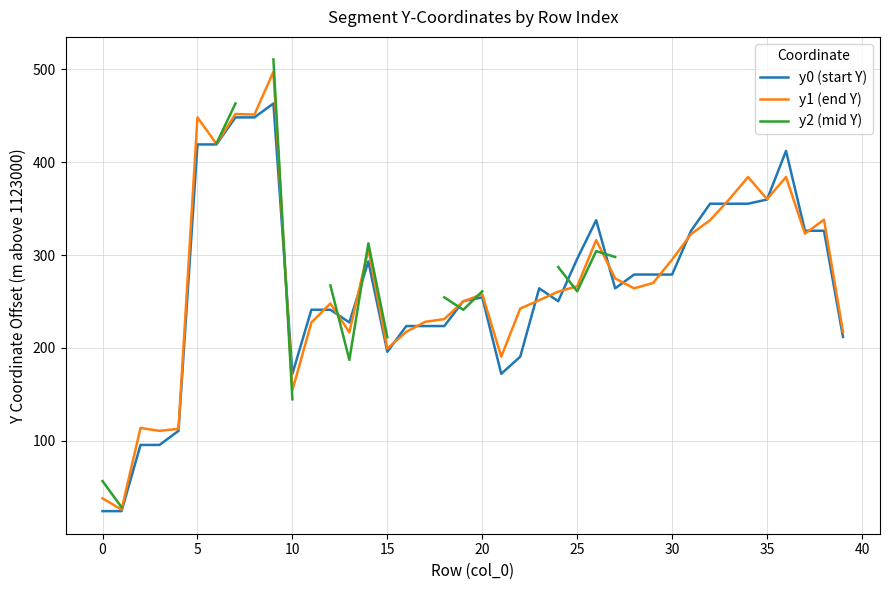

How many data points in y0 (start Y) are less than 264?

19